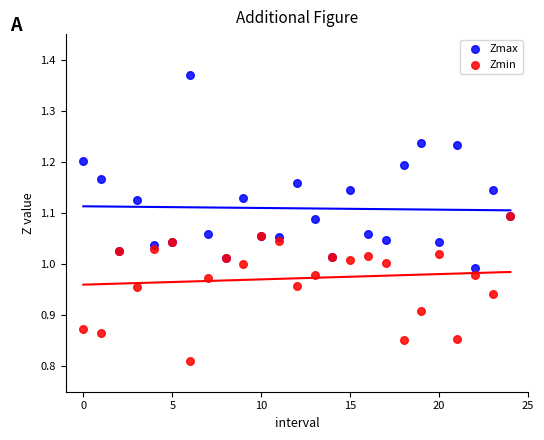

What are all the series names shown in the legend?

Zmax, Zmin